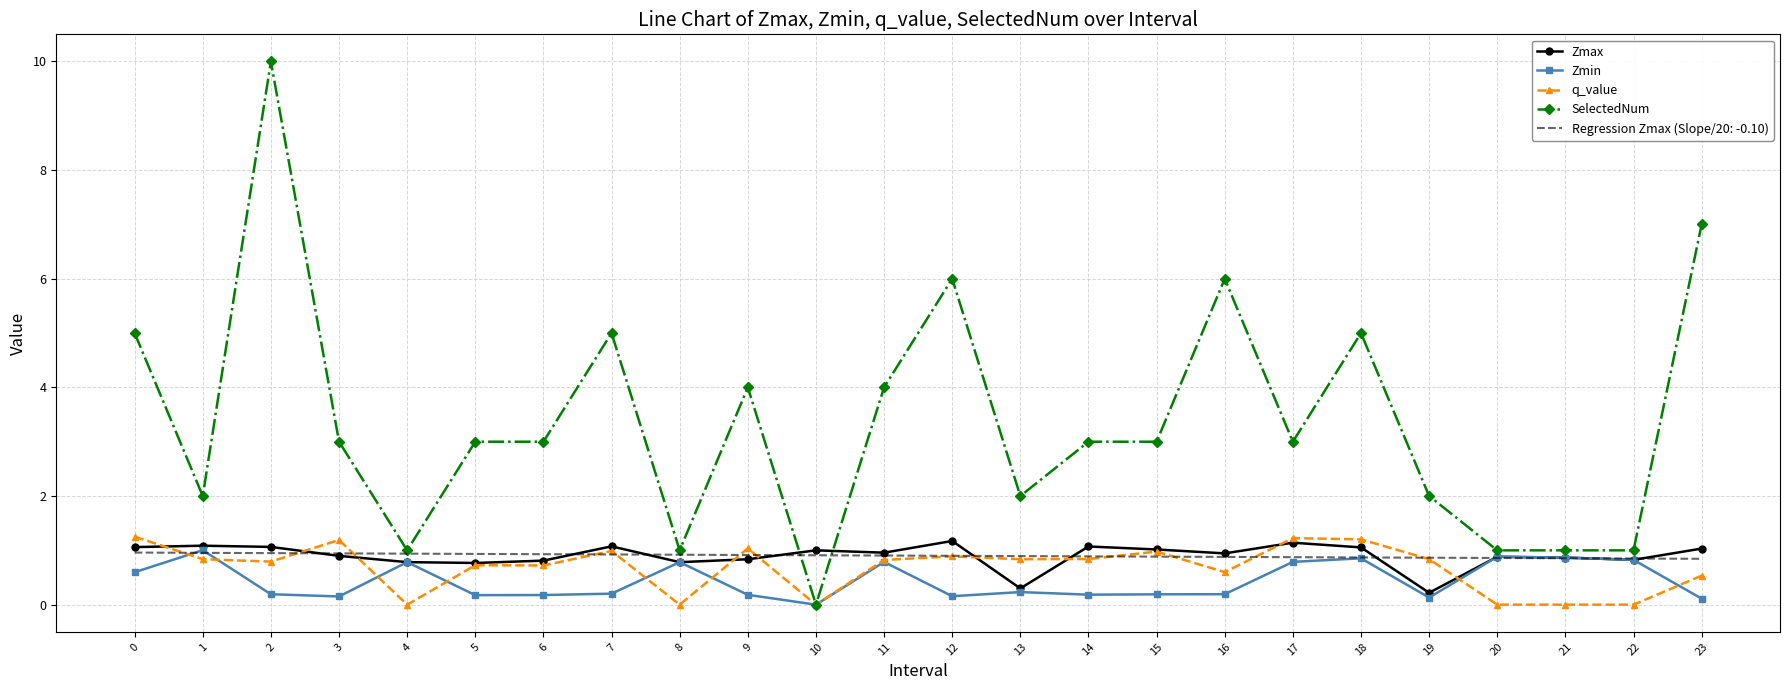

Is it true that Zmax equals 1.7 at 16?

False